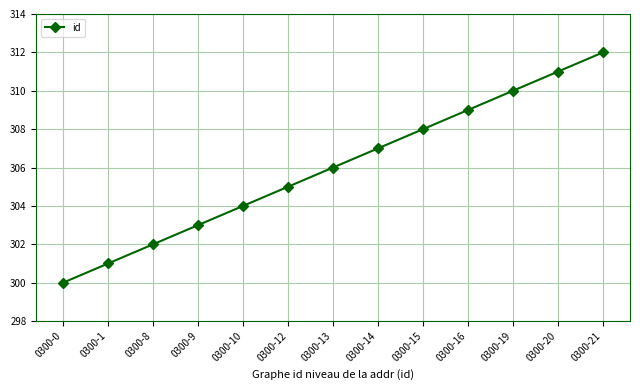

What value does the data have at 0300-15, to the nearest 5?

310